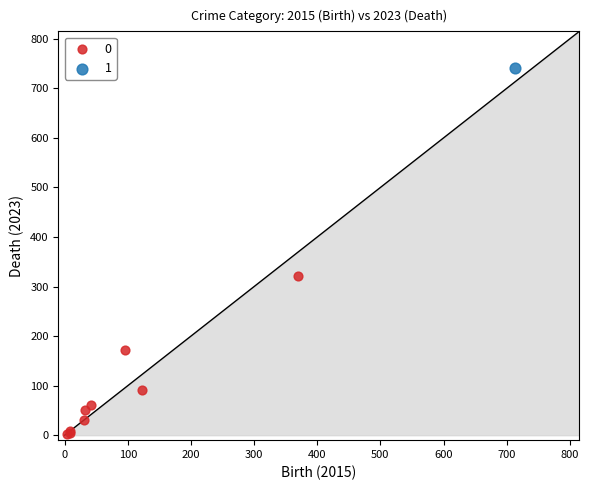

Which series reaches the minimum Y coordinate?

0